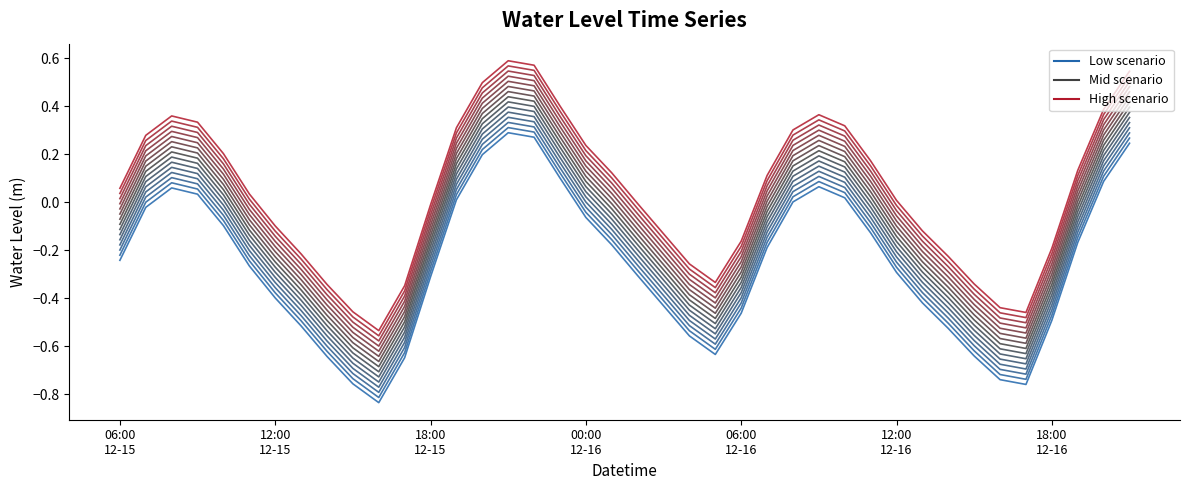

The chart shows a value of -0.4 at 2023-12-16 13:00. True or false?

True